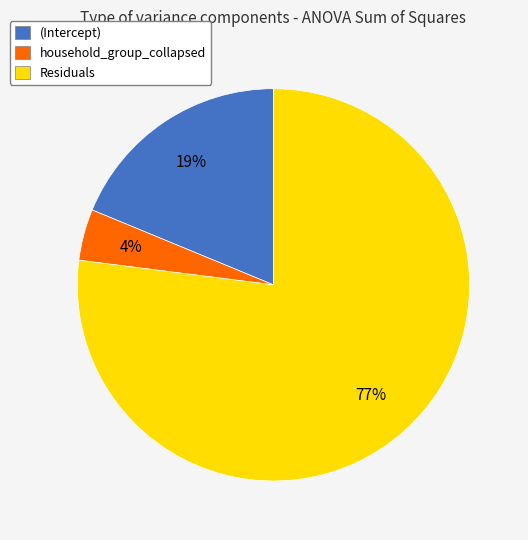

Combined, do household_group_collapsed and Residuals account for over 50%?

Yes